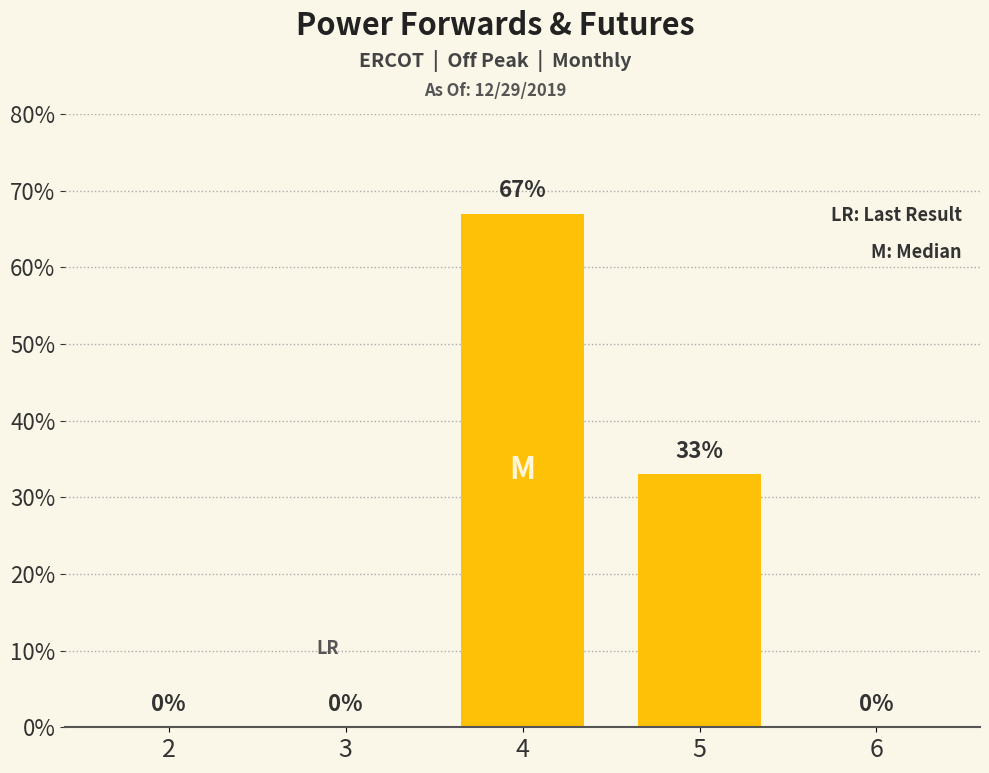

What is the change in value from 4 to 5?

-34